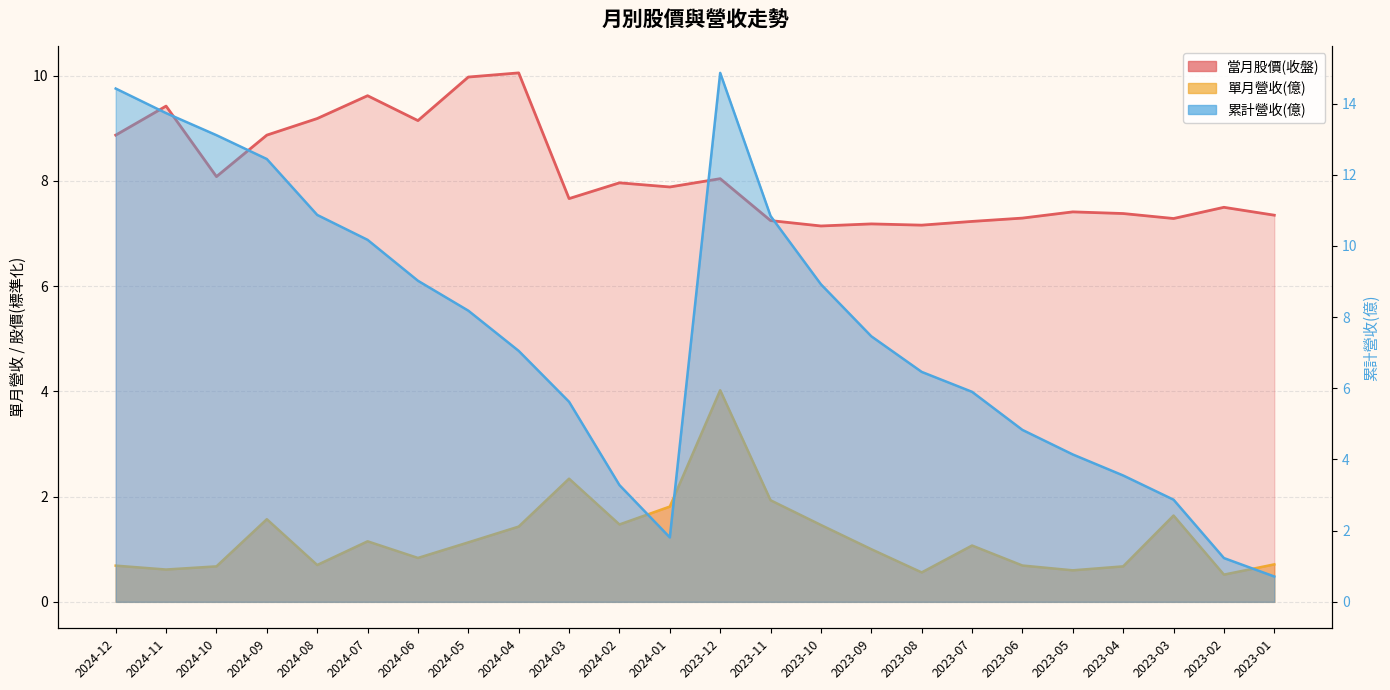

True or false: 累計營收(億) has a value of 6.5 at 2023-08.

True